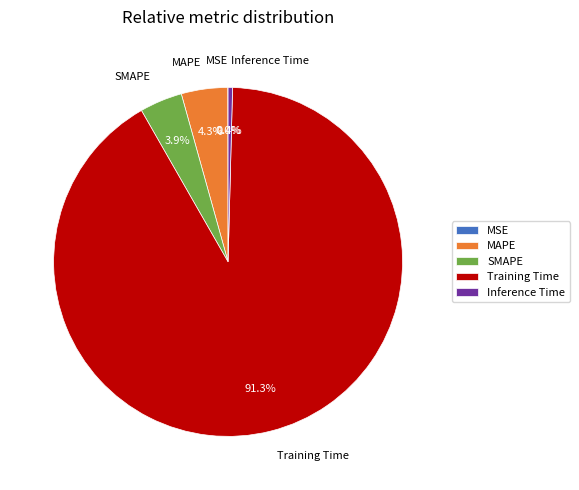

Is the sum of MAPE and Training Time greater than half?

Yes